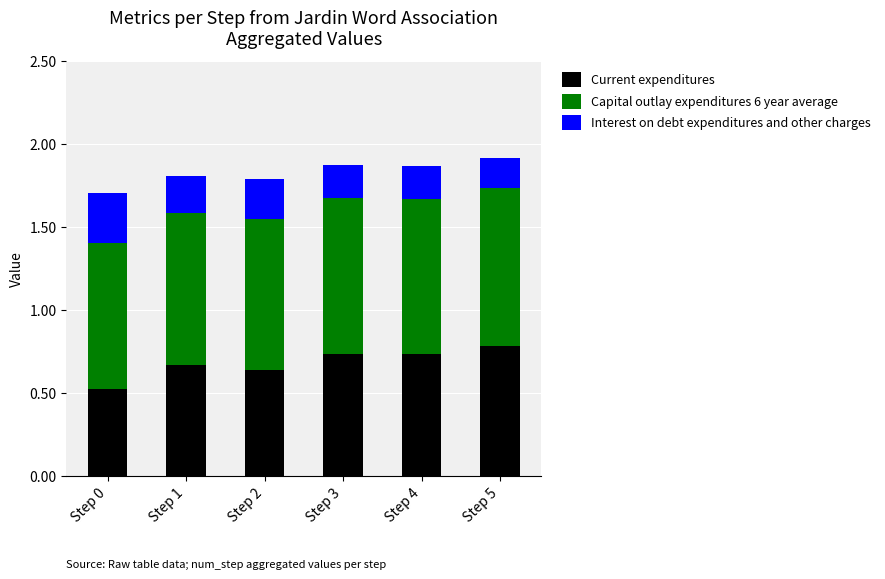

What are all the series names shown in the legend?

Current expenditures, Capital outlay expenditures 6 year average, Interest on debt expenditures and other charges